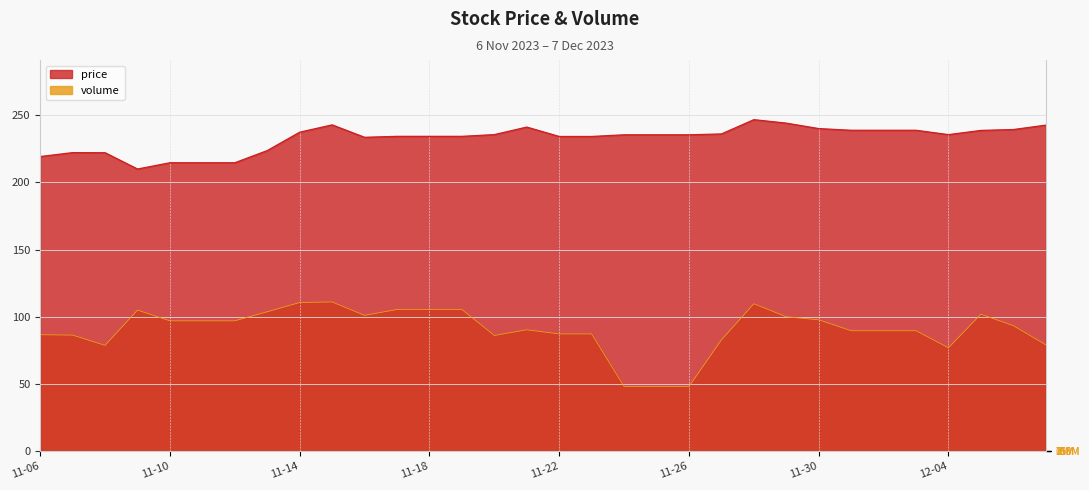

What is the sum of the volume values at 2023-11-30 and 2023-11-13?

201.4